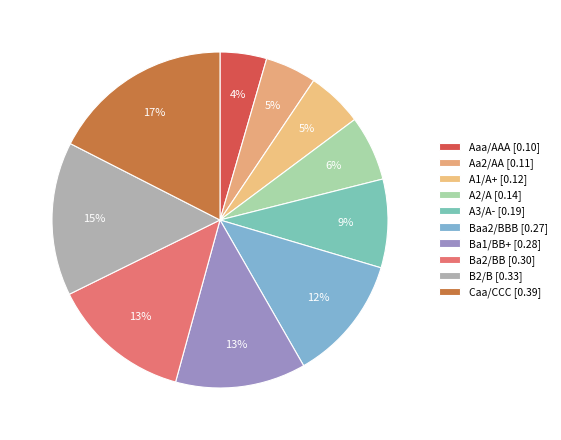

Count the number of slices in the pie.

10